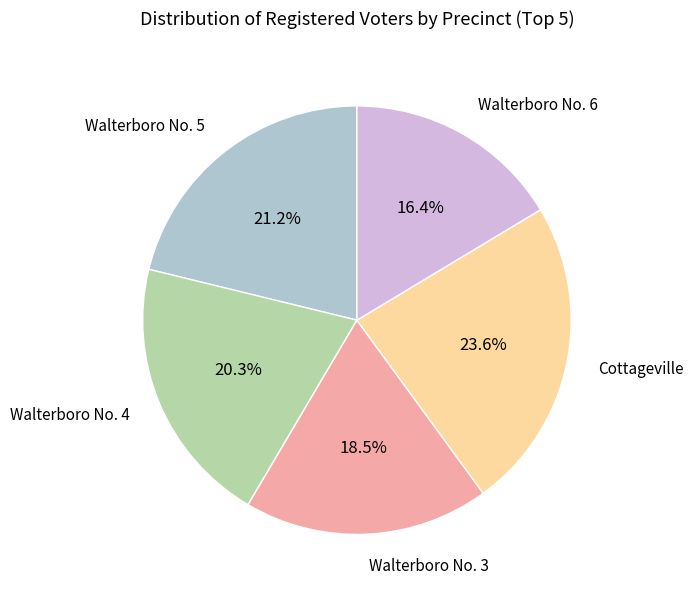

How many segments does this pie chart have?

5